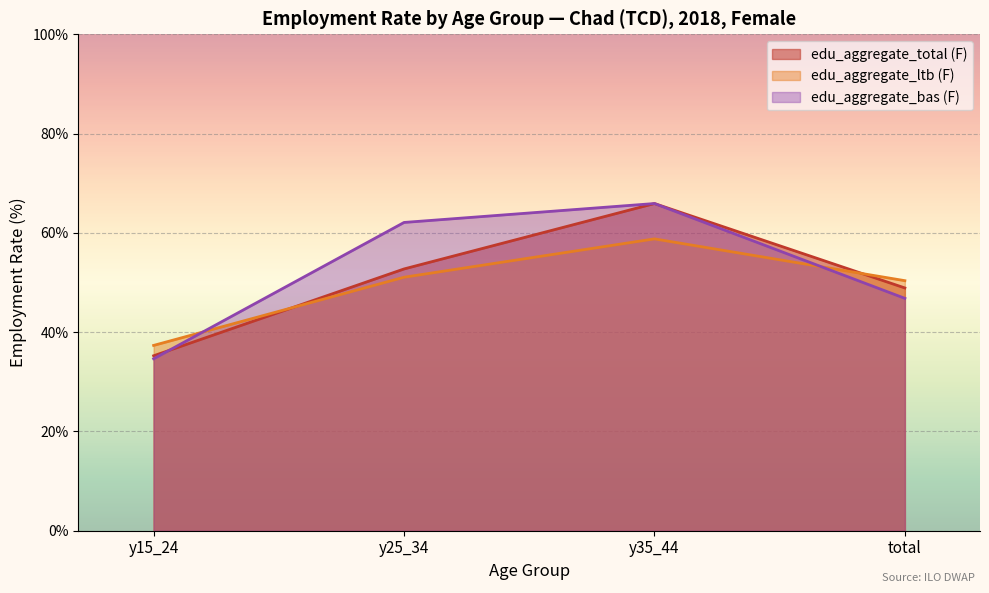

What is the average value of the sex_f series?

50.7